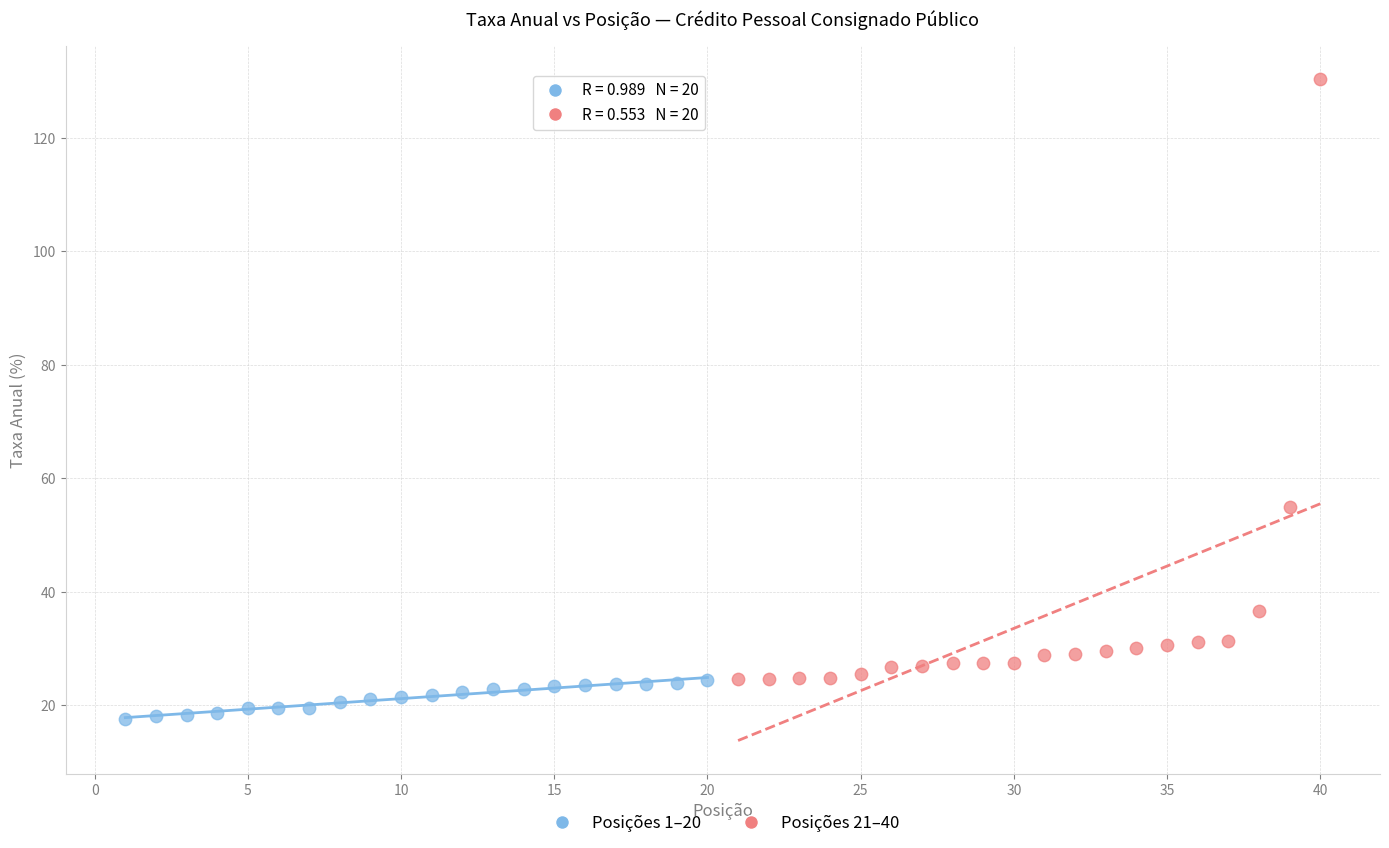

Which series has the widest spread of Y values?

Posições 21–40